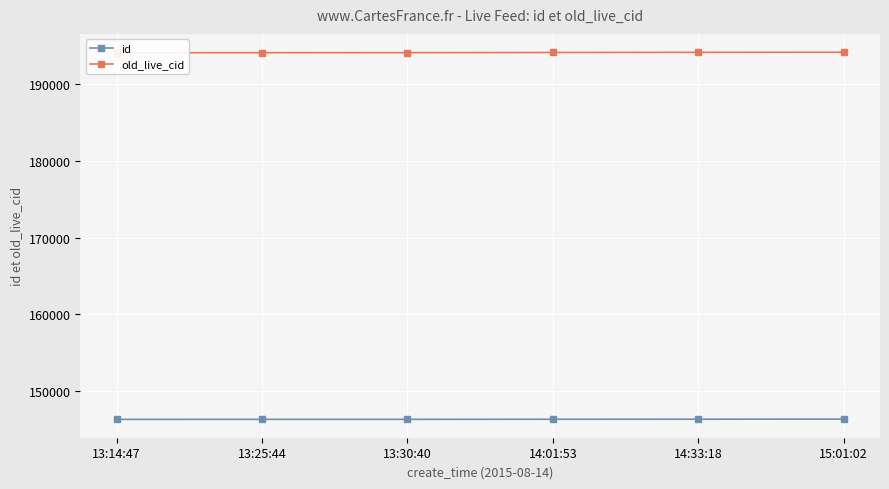

What is the difference between the maximum and minimum values in the old_live_cid series?

66